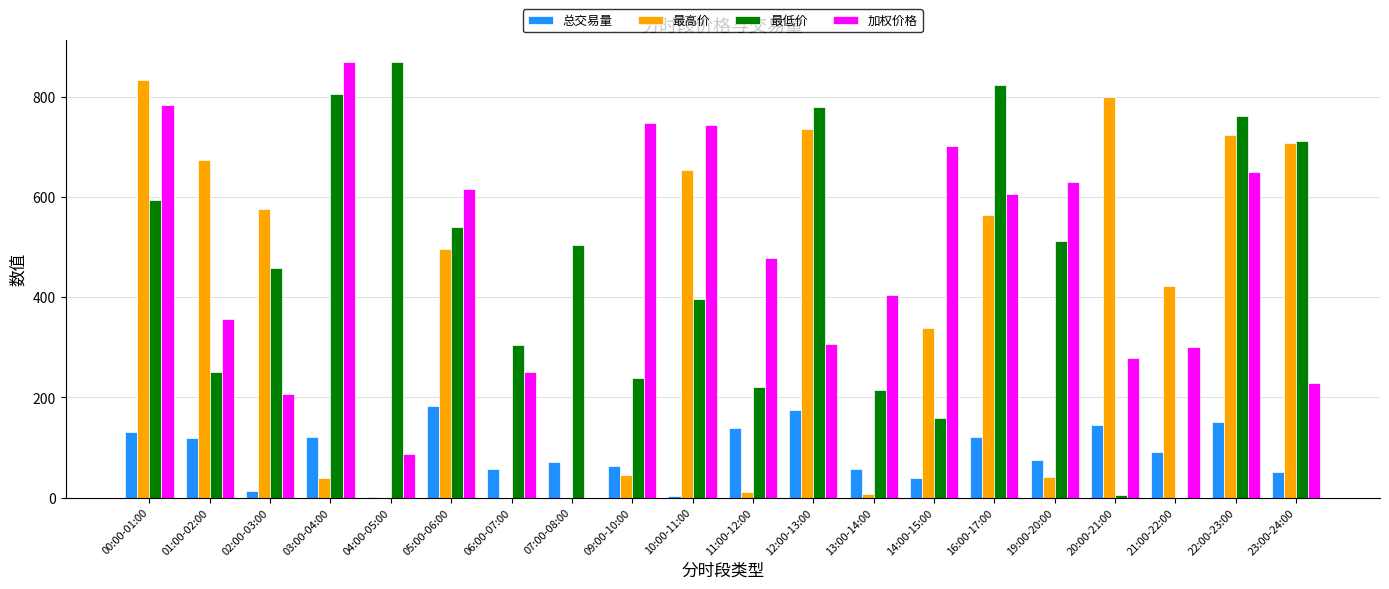

What is the difference between the 最低价 values at 03:00-04:00 and 20:00-21:00?

799.8